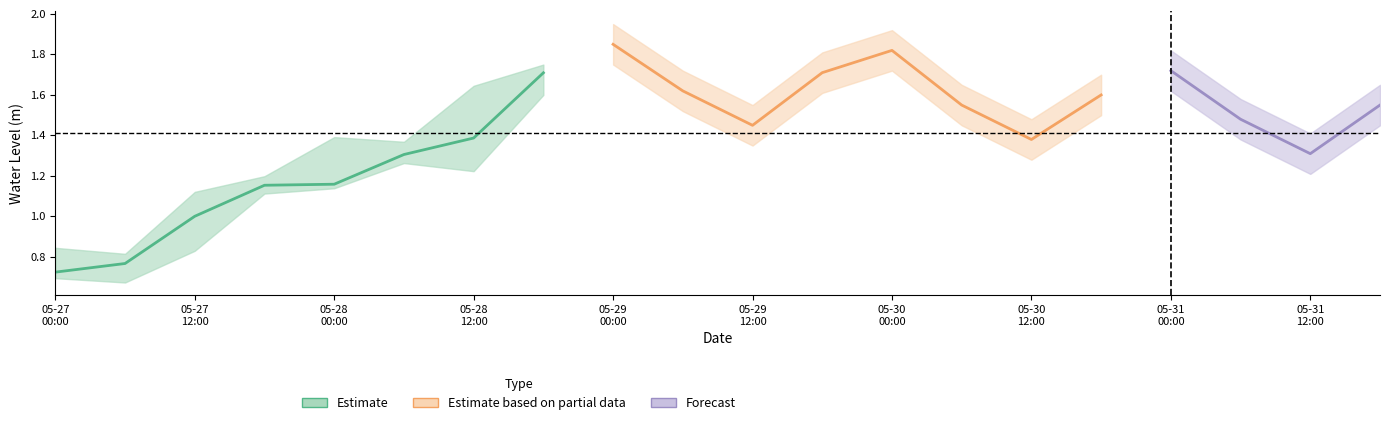

Rank the categories by value from highest to lowest.

2025-05-29 00:00, 2025-05-30 00:00, 2025-05-31 00:00, 2025-05-29 18:00, 2025-05-28 18:00, 2025-05-29 06:00, 2025-05-30 18:00, 2025-05-30 06:00, 2025-05-31 18:00, 2025-05-31 06:00, 2025-05-29 12:00, 2025-05-28 12:00, 2025-05-30 12:00, 2025-05-31 12:00, 2025-05-28 06:00, 2025-05-28 00:00, 2025-05-27 18:00, 2025-05-27 12:00, 2025-05-27 06:00, 2025-05-27 00:00